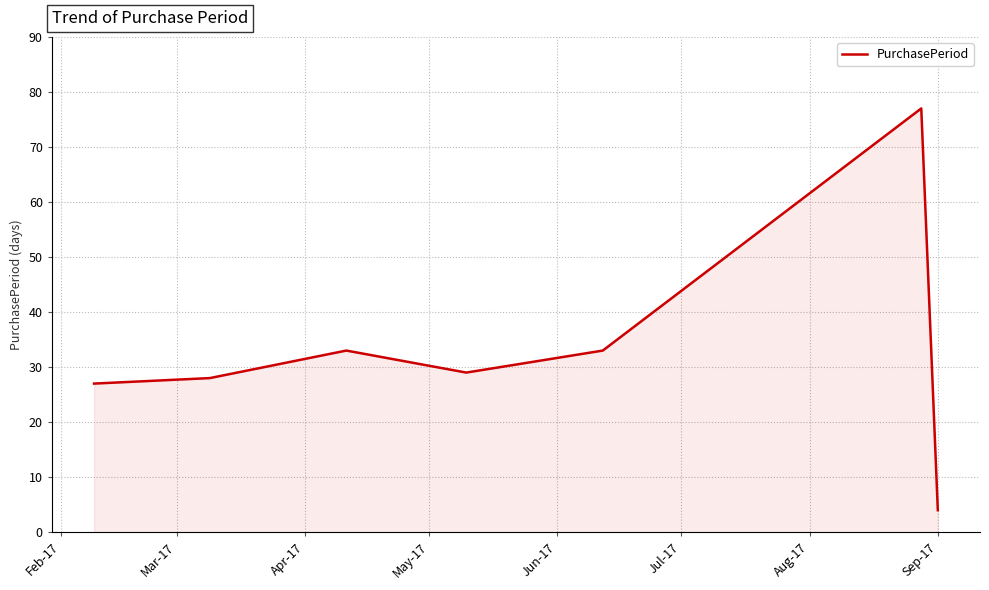

True or false: the data has more than 2 interior local peaks.

False